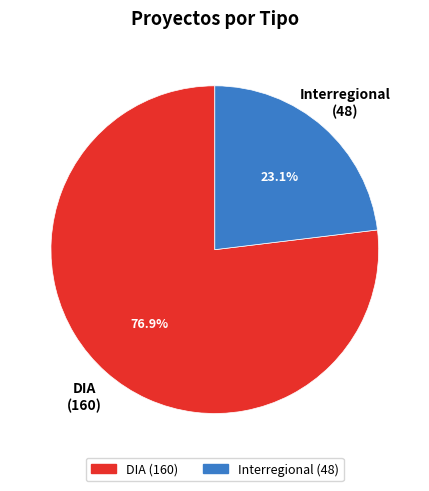

To the nearest percent, what percentage of the pie is DIA?

77%